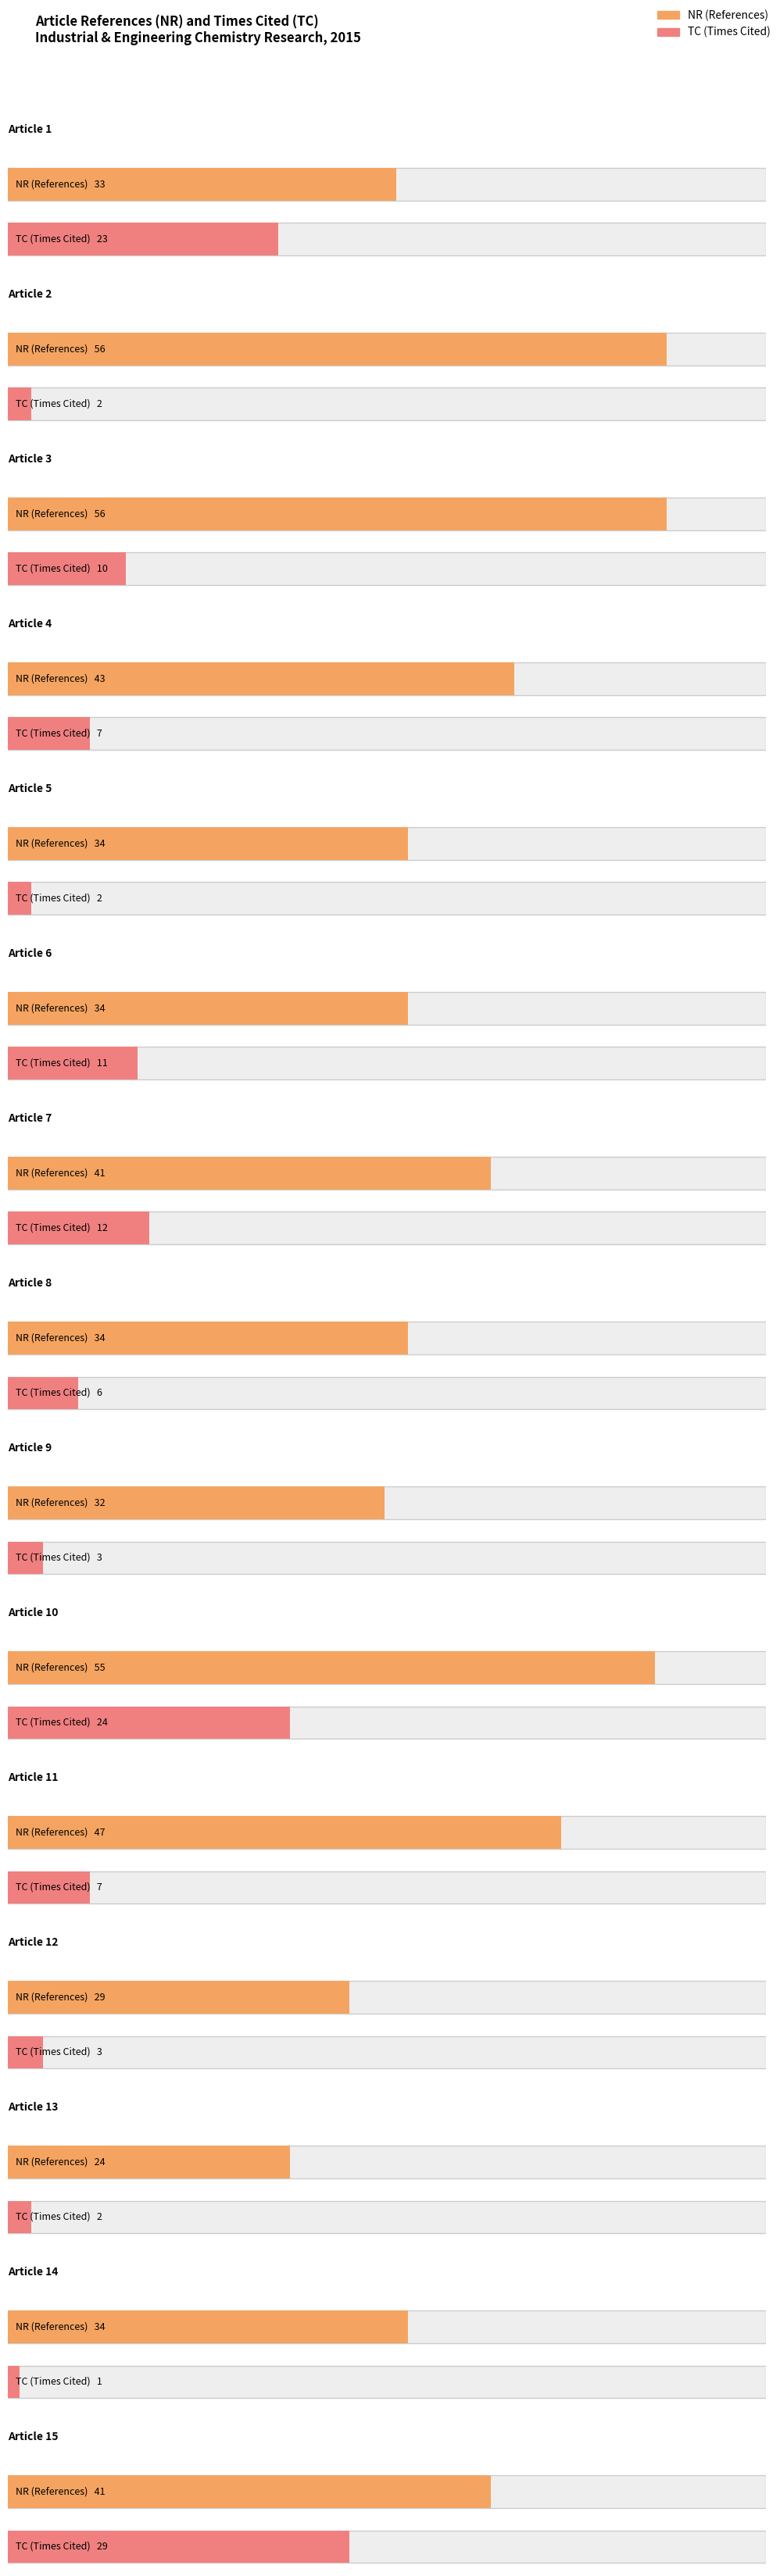

Which series has the largest range (max minus min)?

NR